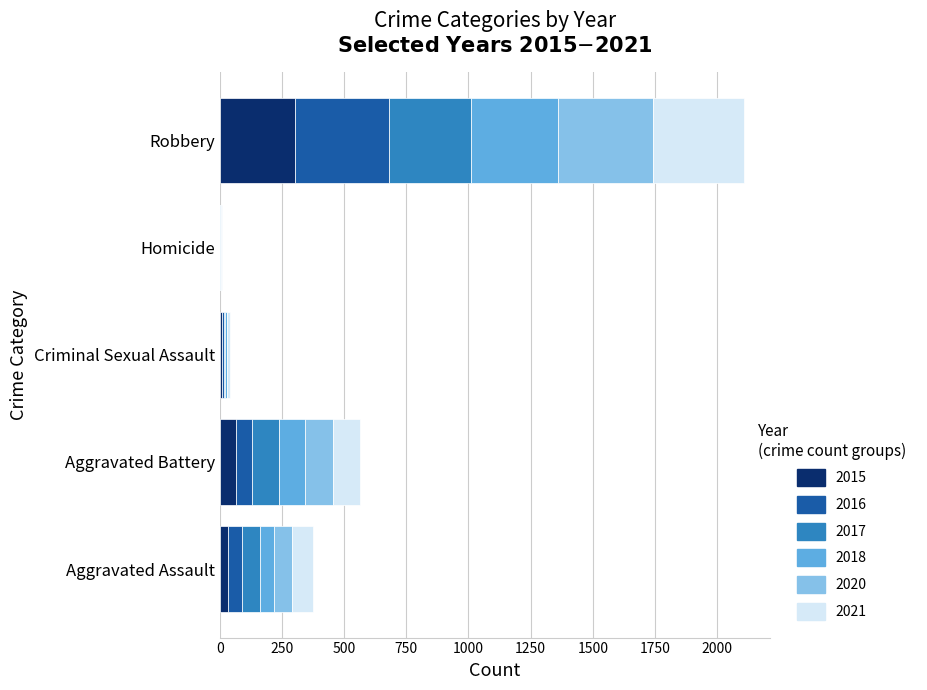

Which category has the highest value in the 2015 series?

Robbery